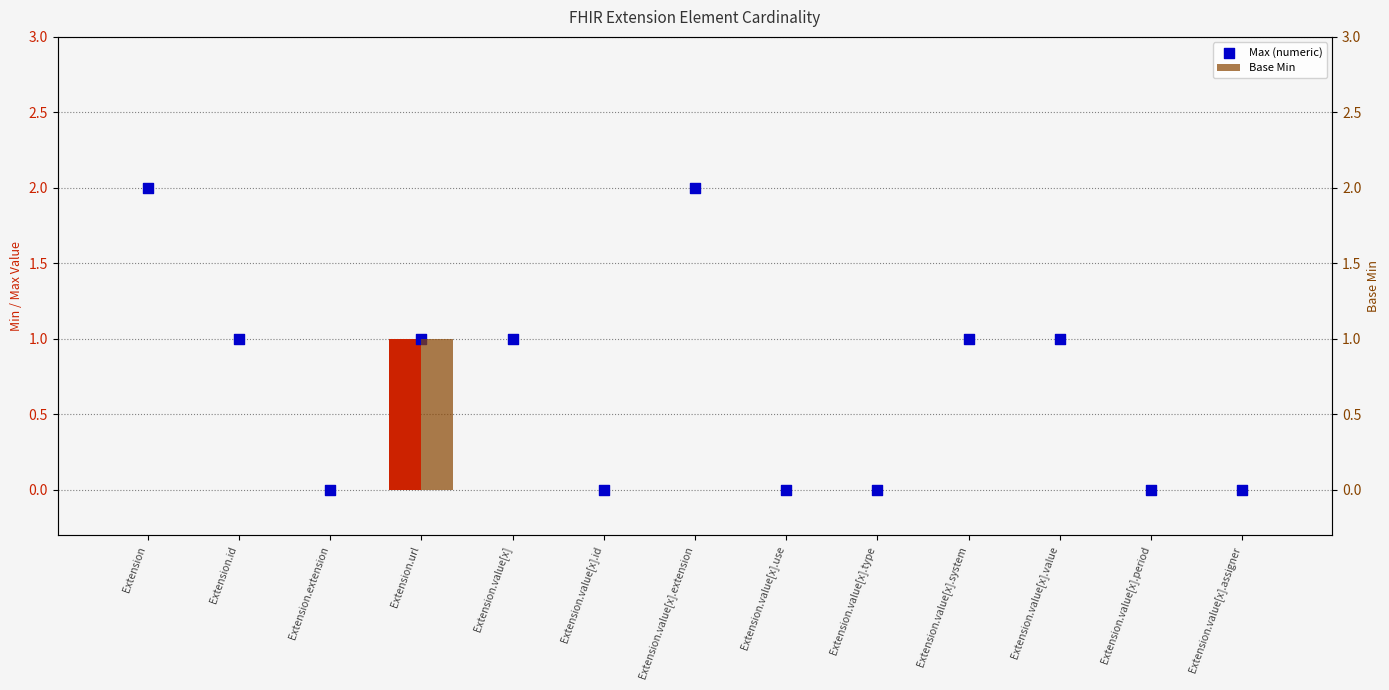

Which series has the largest total across all categories?

Max (numeric)